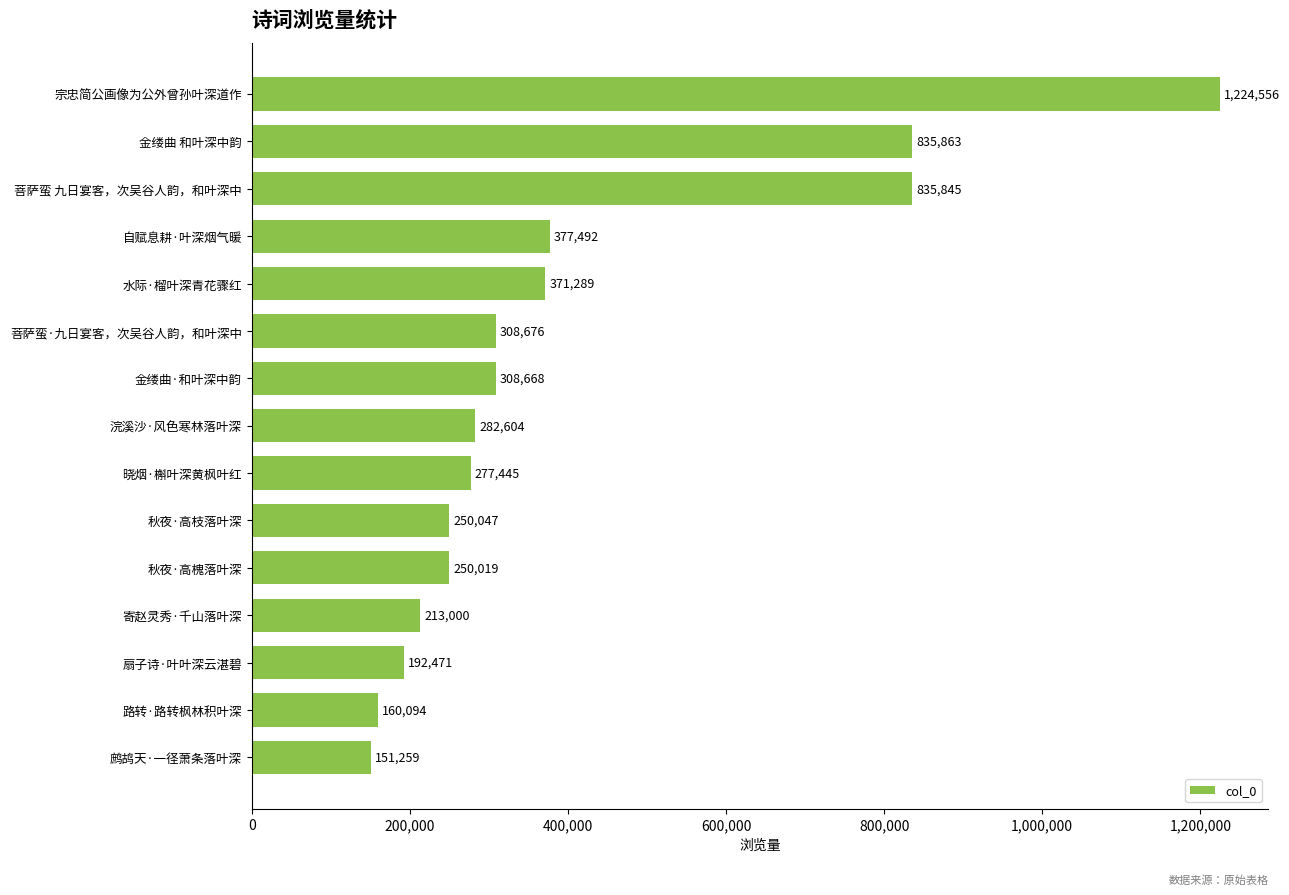

Rank the categories by value from highest to lowest.

宗忠简公画像为公外曾孙叶深道作, 金缕曲 和叶深中韵, 菩萨蛮 九日宴客，次吴谷人韵，和叶深中, 自赋息耕·叶深烟气暖, 水际·榴叶深青花骤红, 菩萨蛮·九日宴客，次吴谷人韵，和叶深中, 金缕曲·和叶深中韵, 浣溪沙·风色寒林落叶深, 晓烟·槲叶深黄枫叶红, 秋夜·高枝落叶深, 秋夜·高槐落叶深, 寄赵灵秀·千山落叶深, 扇子诗·叶叶深云湛碧, 路转·路转枫林积叶深, 鹧鸪天·一径萧条落叶深